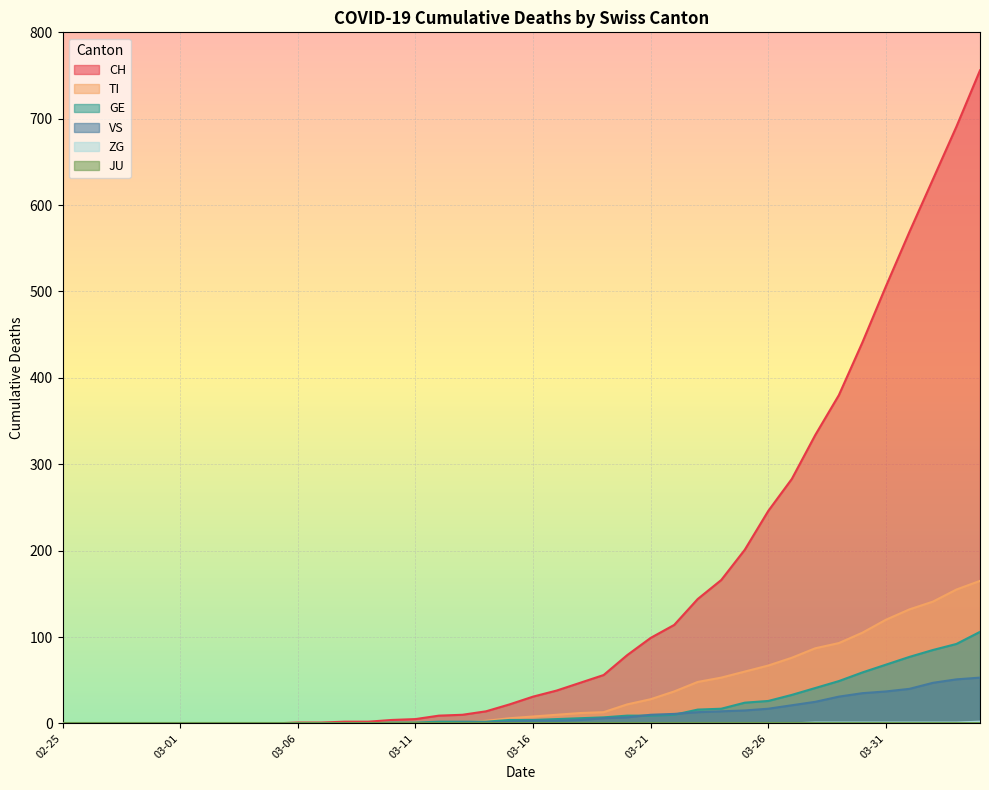

What value does the GE series have at 03-11?

1